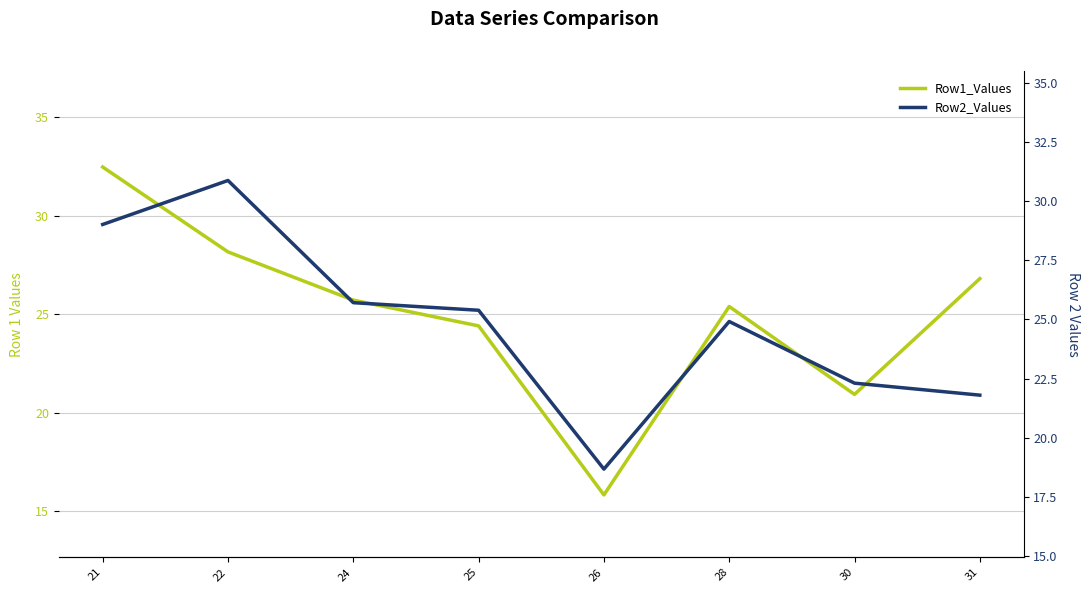

What is the difference between the second highest and minimum values in the Row1_Values series?

12.3